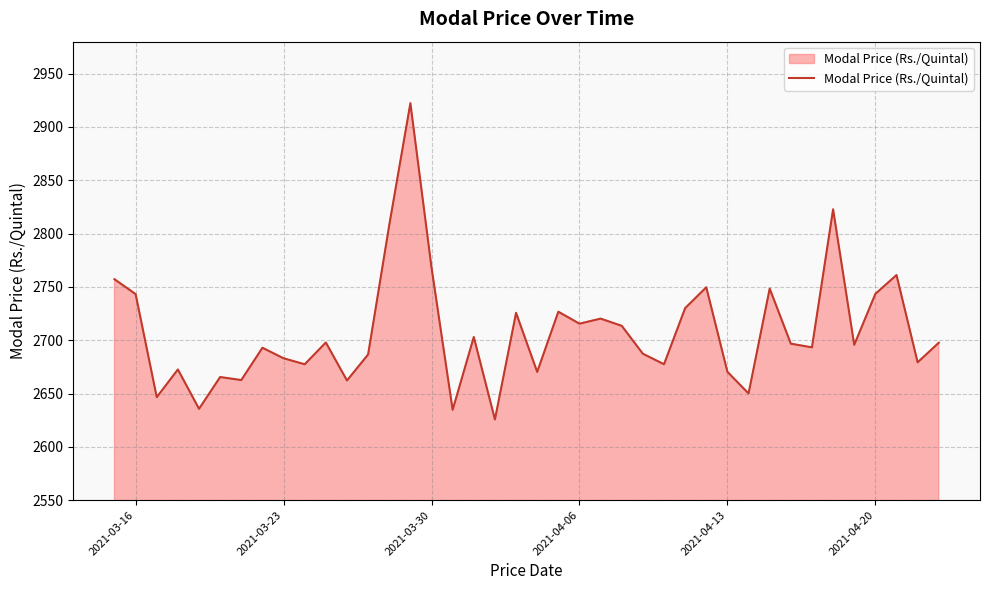

What is the maximum value shown in the chart?

2922.3